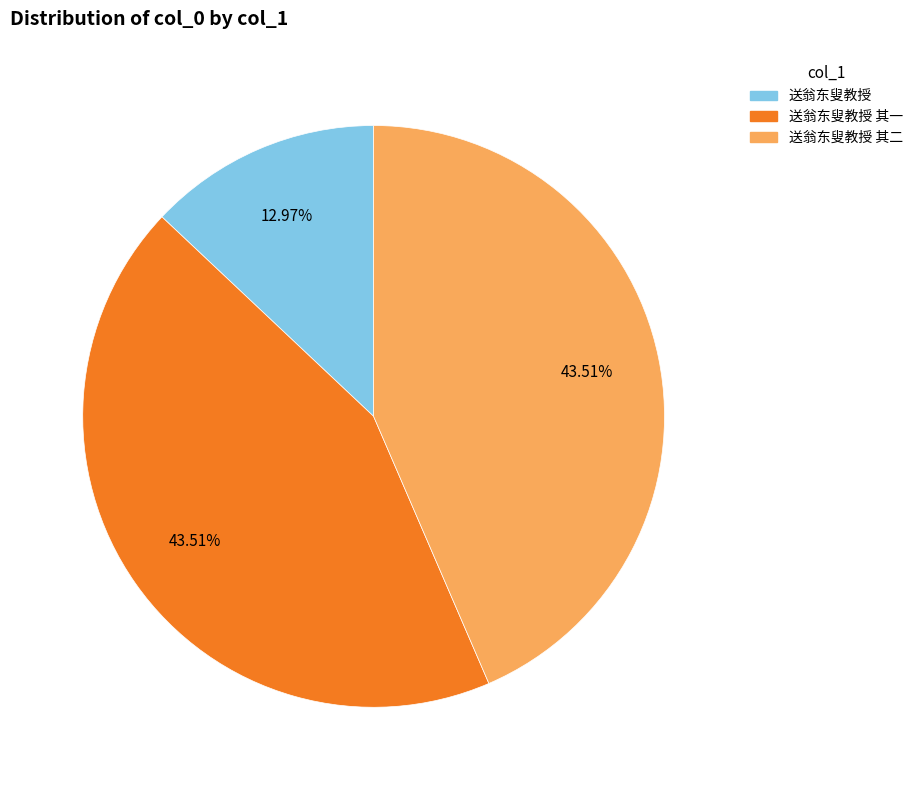

Does any single category account for the majority?

No